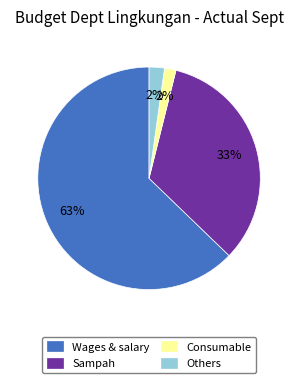

Is it true that Others is 15% of the pie?

False